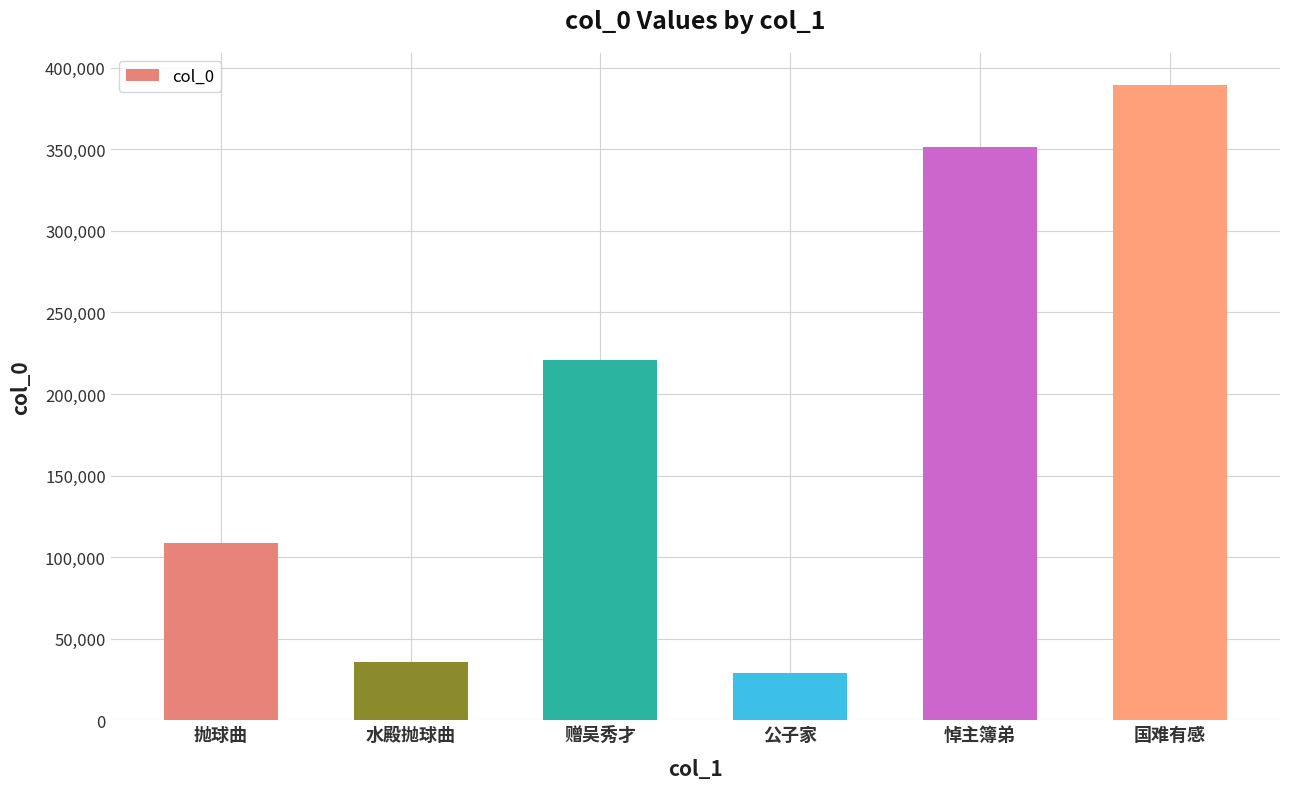

Rank the categories by value from highest to lowest.

国难有感, 悼主簿弟, 赠吴秀才, 抛球曲, 水殿抛球曲, 公子家